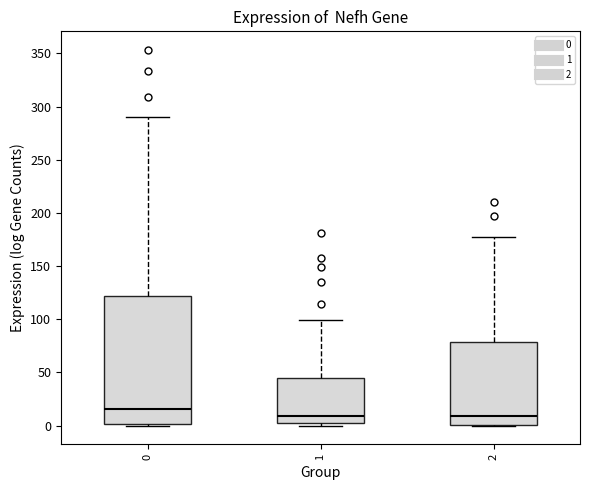

Which box's median line is the highest?

0